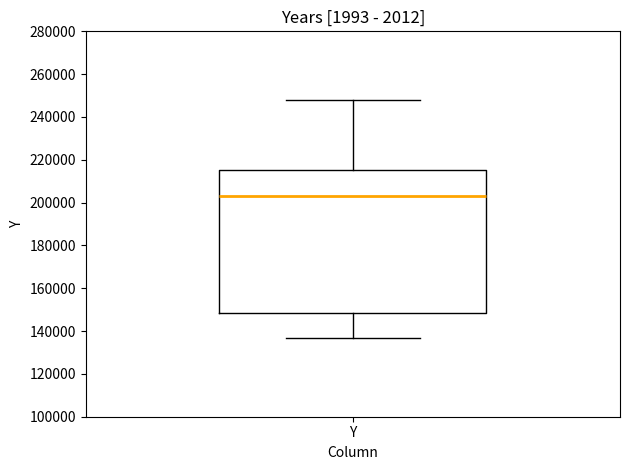

Where is the lower edge of the box for Y on the y-axis? The values are not printed on the chart, so give them approximately, as read against the axis.

148000